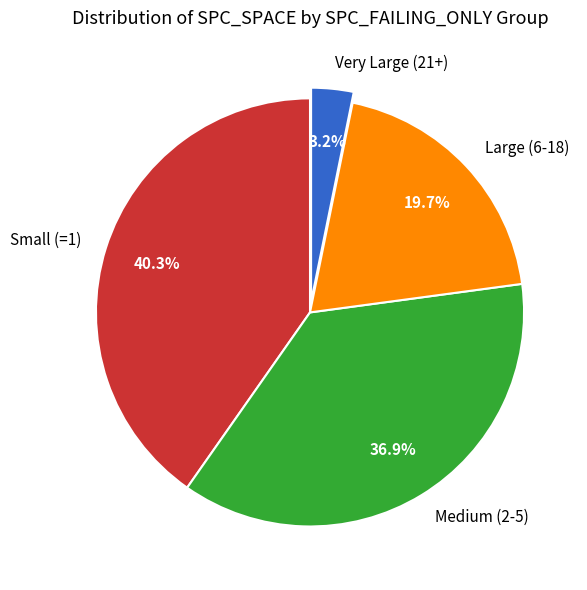

What is the largest slice in the pie chart?

Small (=1)